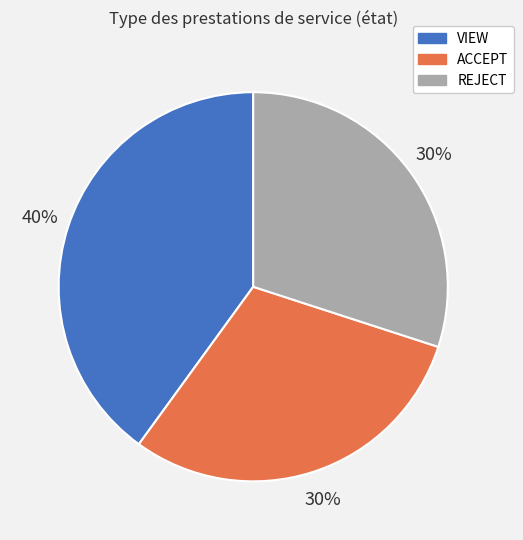

How many slices are in this pie chart?

3